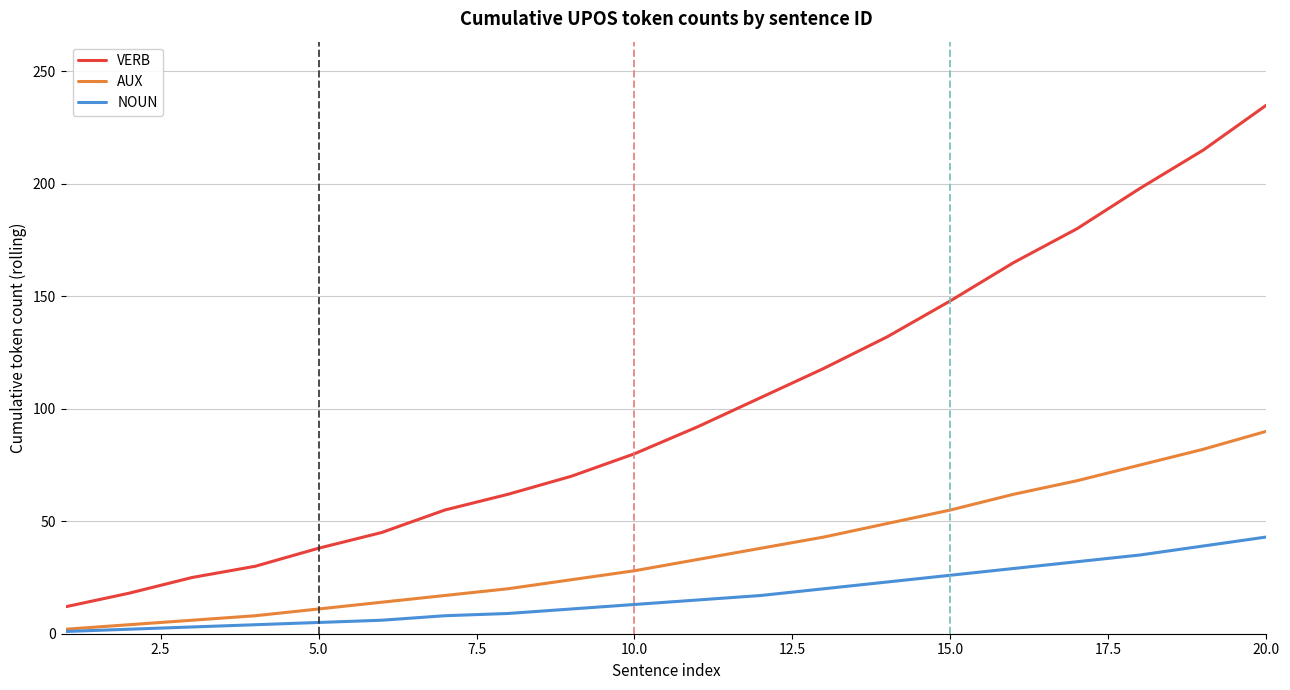

Which series has the widest spread of values?

VERB